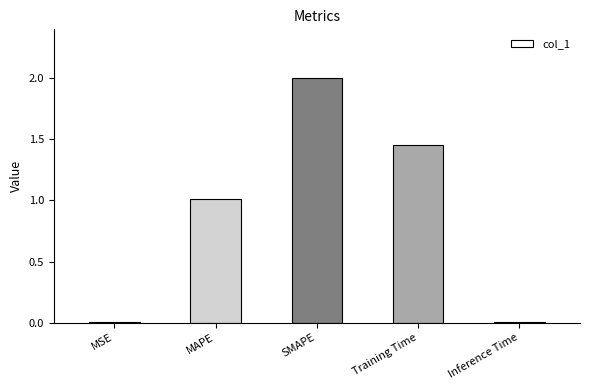

What is the maximum value shown in the chart?

2.0